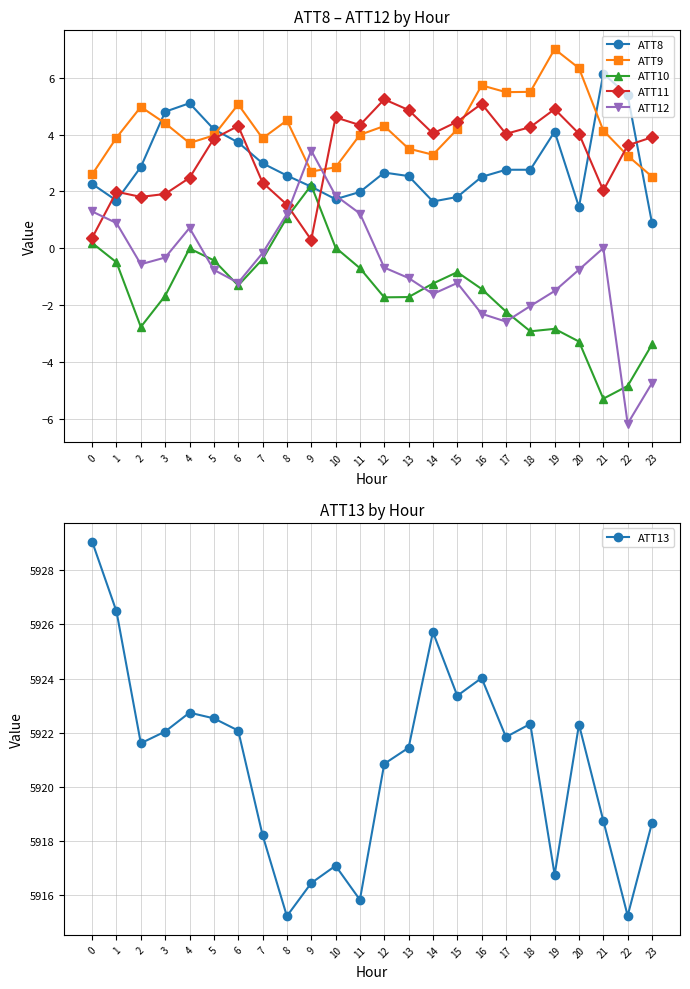

Which series has the largest total across all categories?

ATT13